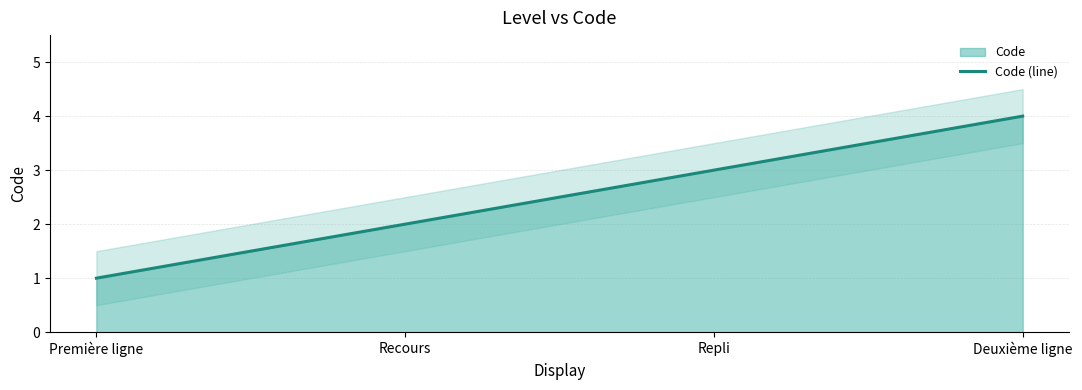

Reading left to right, transcribe all the data shown in this chart.

Première ligne=1	Recours=2	Repli=3	Deuxième ligne=4